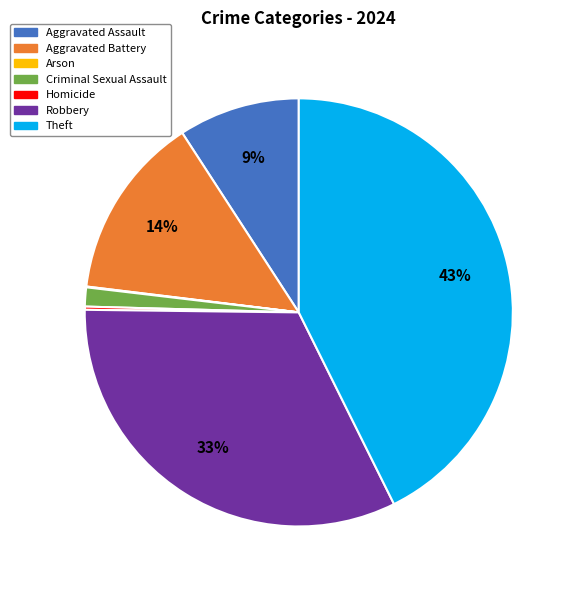

To the nearest percent, what is the difference between the largest and smallest slice percentages?

43%